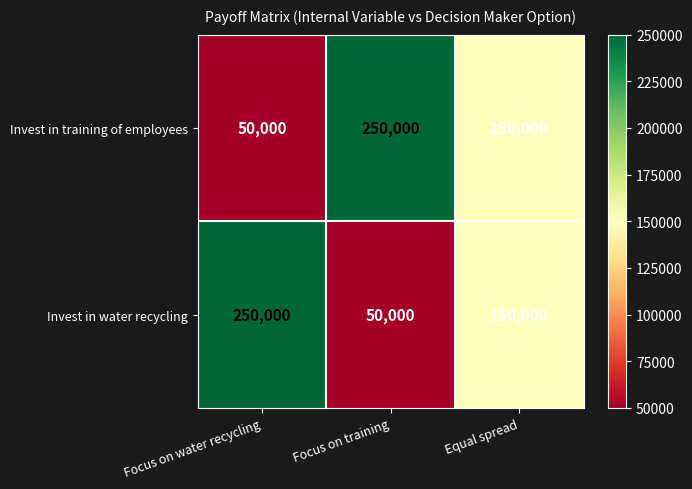

Read the Invest in water recycling value at Equal spread.

150000